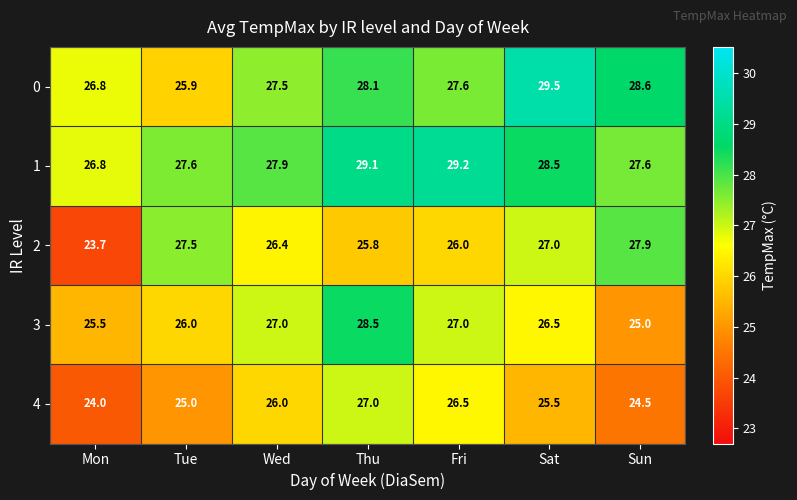

How many distinct data groups are displayed?

5